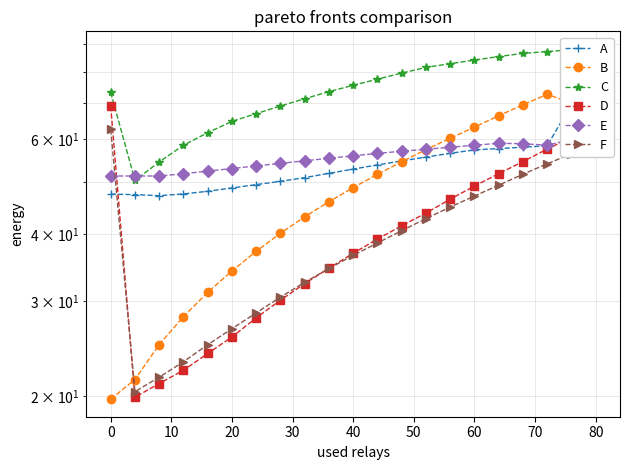

True or false: C and B intersect in this chart.

False